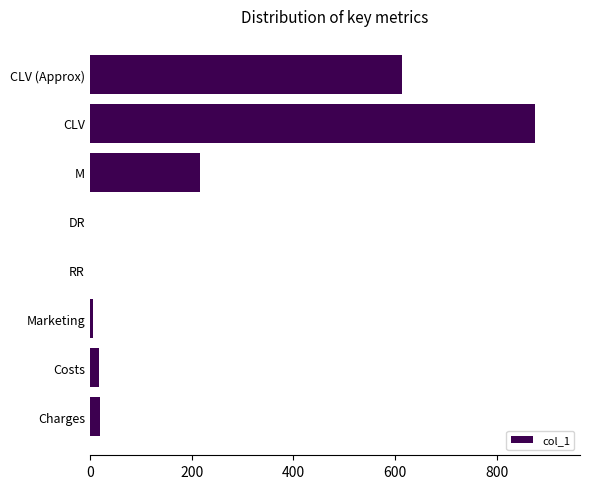

At which label is the value closest to 437?

CLV (Approx)